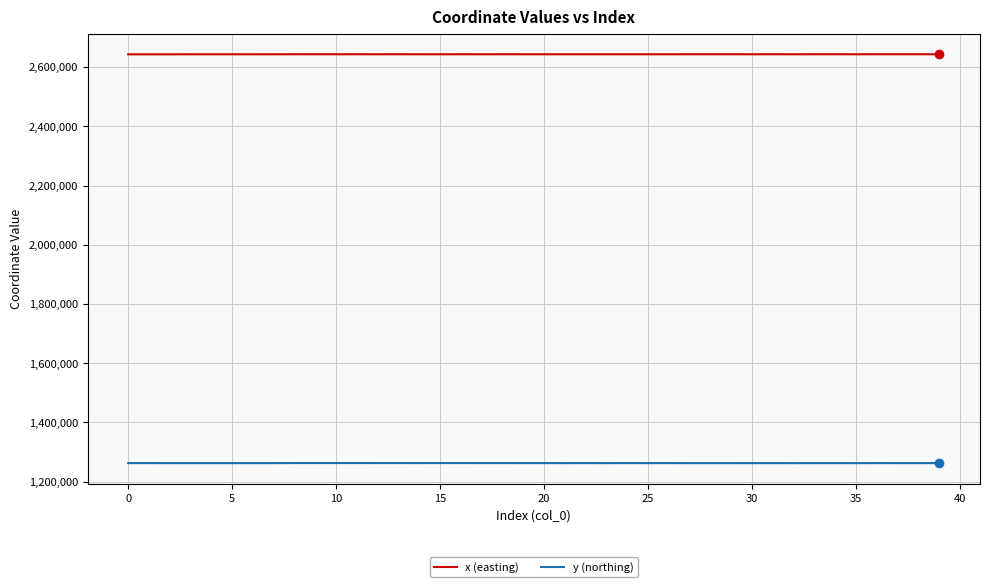

Rank the series by their average value, from highest to lowest.

x (easting), y (northing)